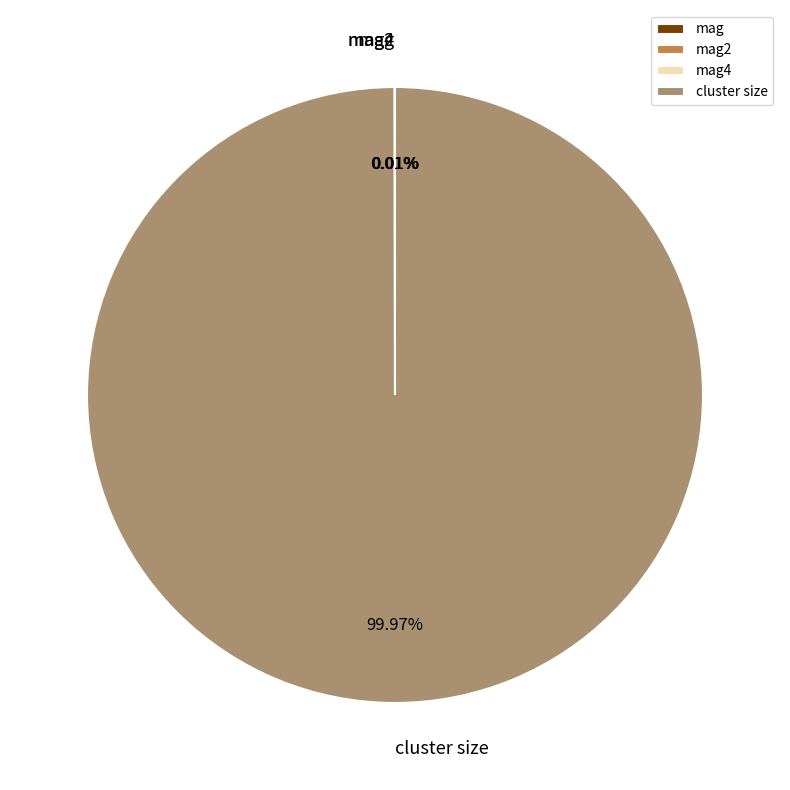

Does cluster size account for over 50% of the chart?

Yes